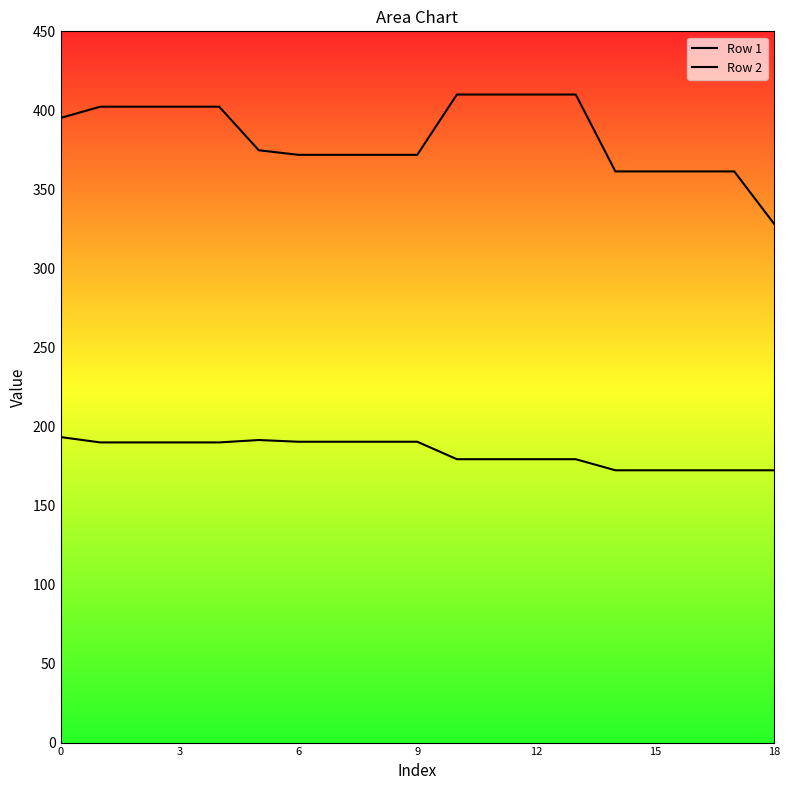

What are all the series names shown in the legend?

Row 1 line, Row 2 line